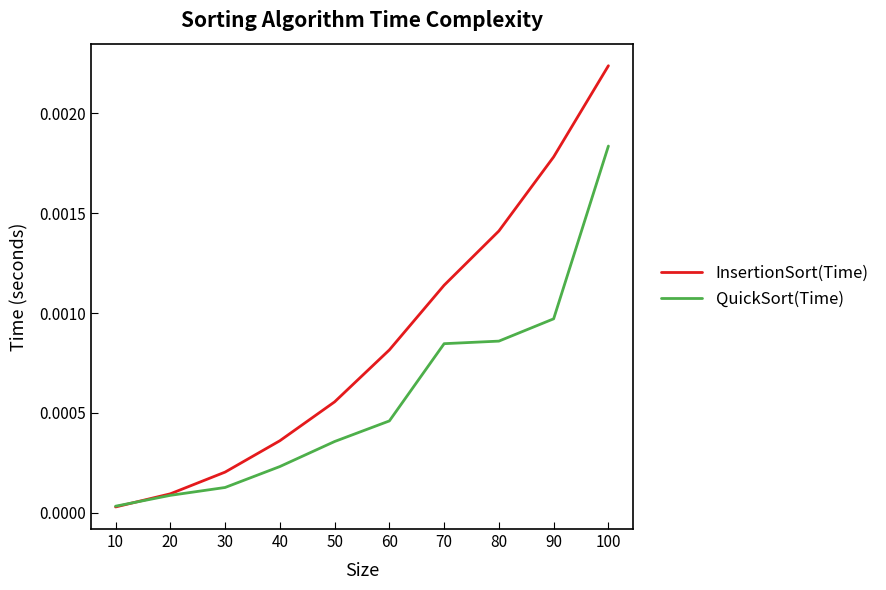

Rank the series by their maximum value, from highest to lowest.

InsertionSort(Time), QuickSort(Time)